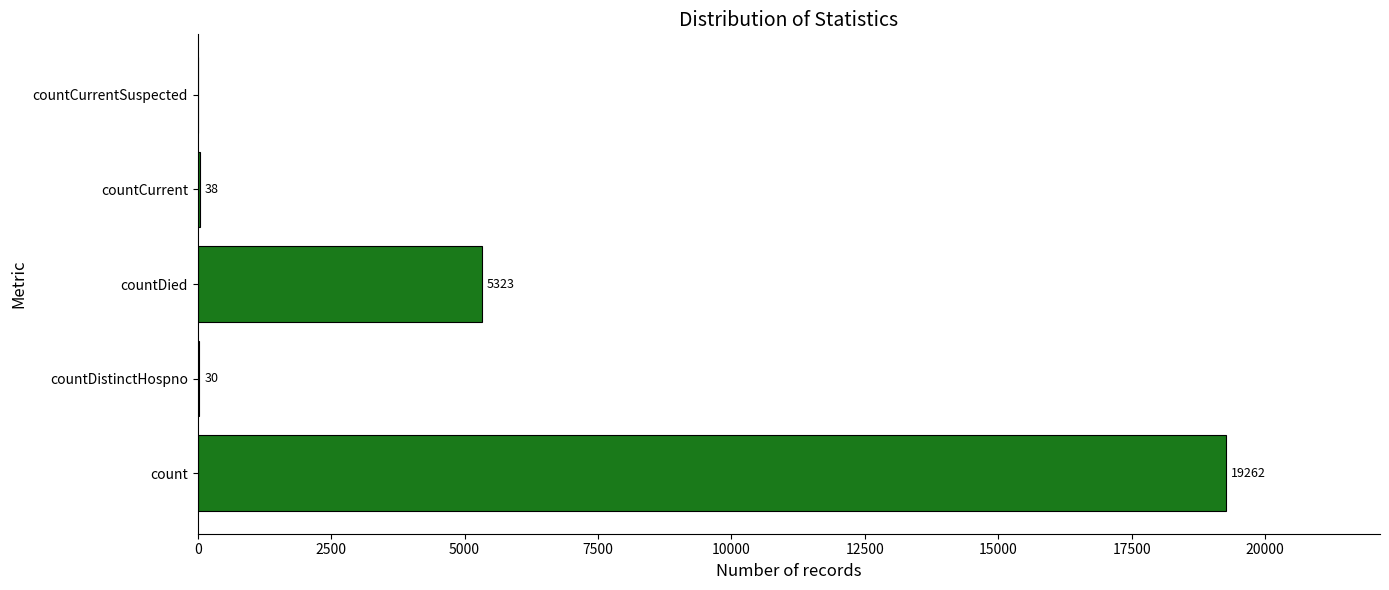

Which label corresponds to the largest value in the chart?

count